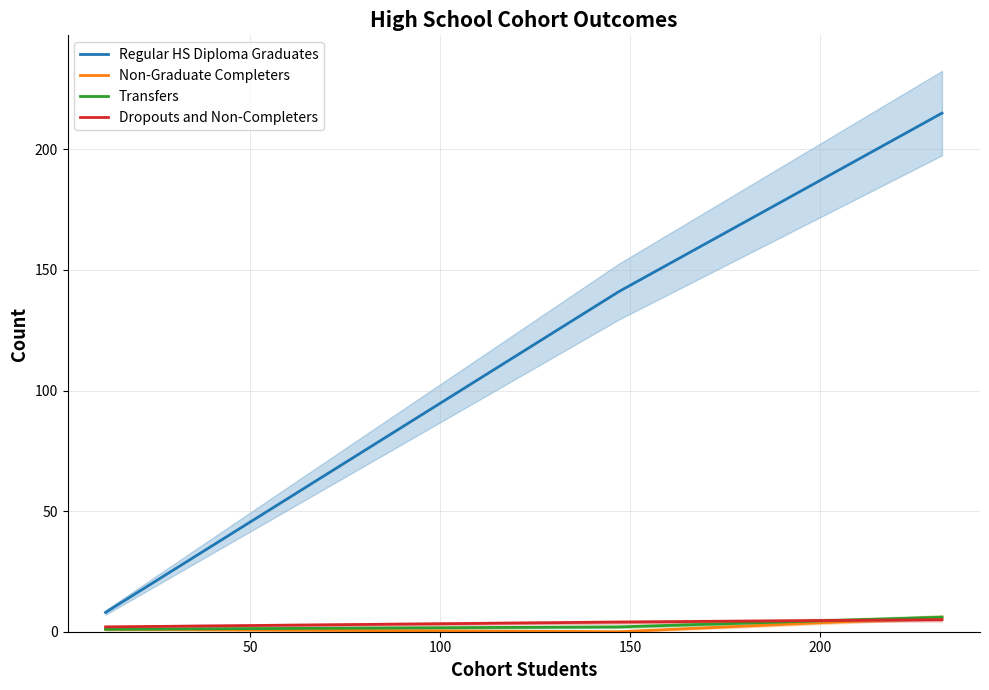

What is the greatest value displayed?

215